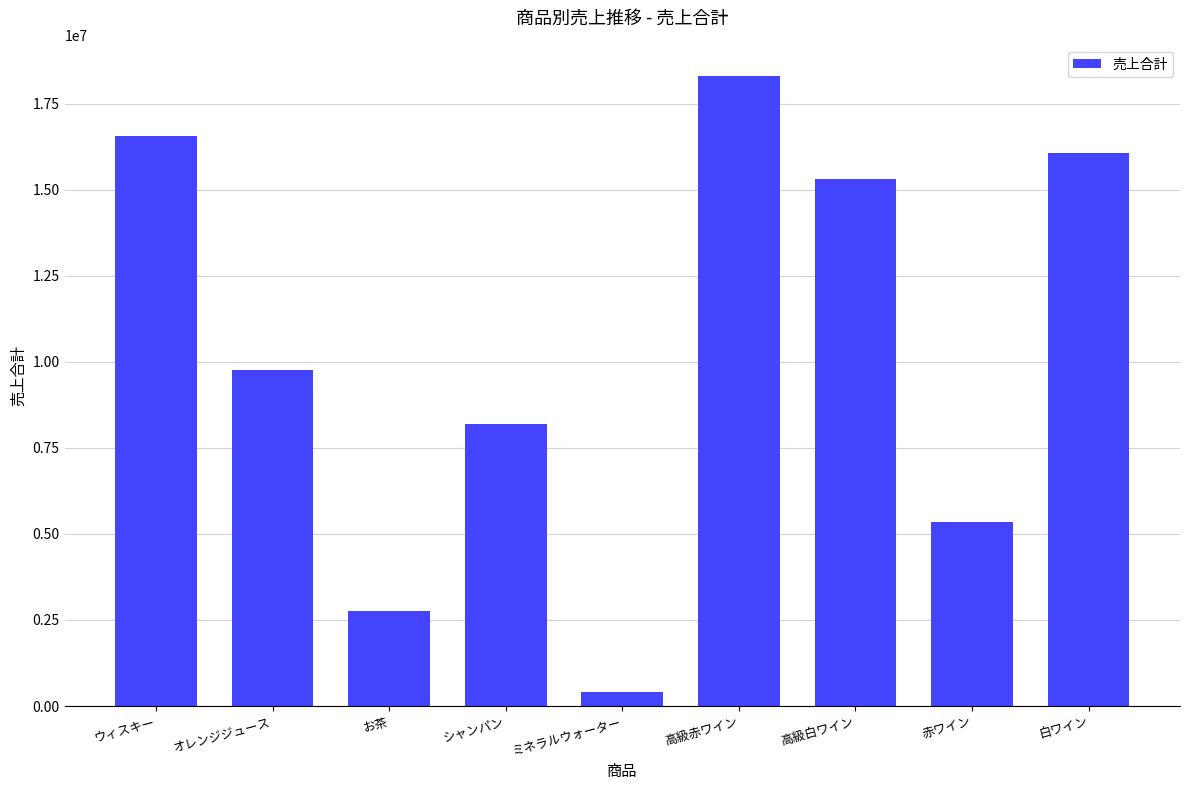

Approximately how many times larger is the value at 赤ワイン compared to 高級白ワイン?

0.3